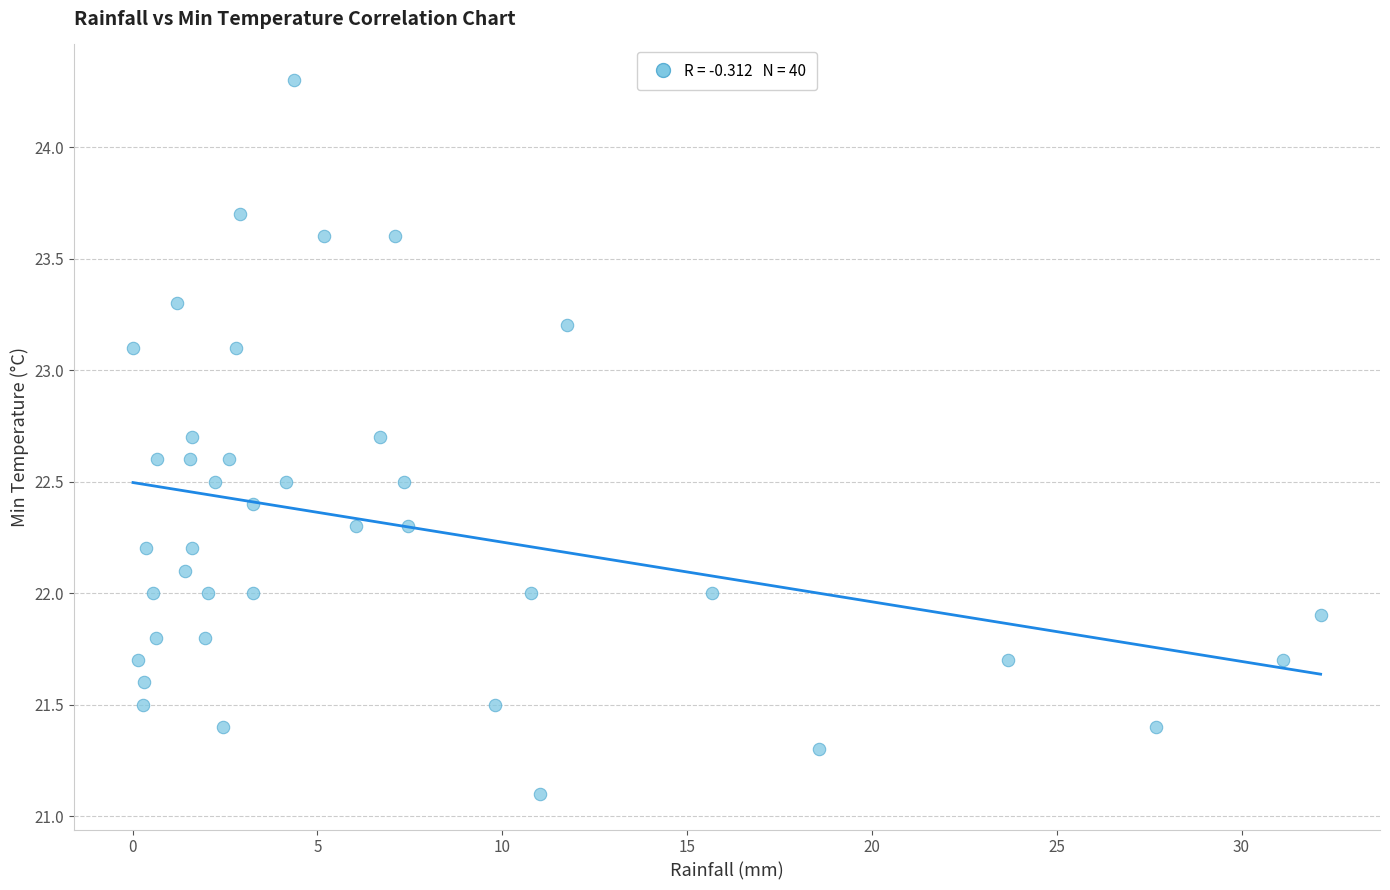

What is the range of Y values (max minus min)?

3.2